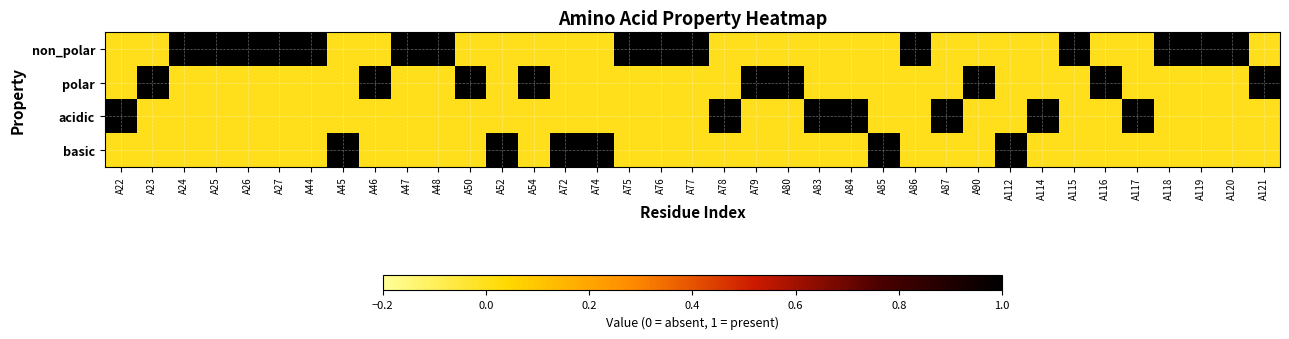

At how many categories does at least one series exceed 0?

37